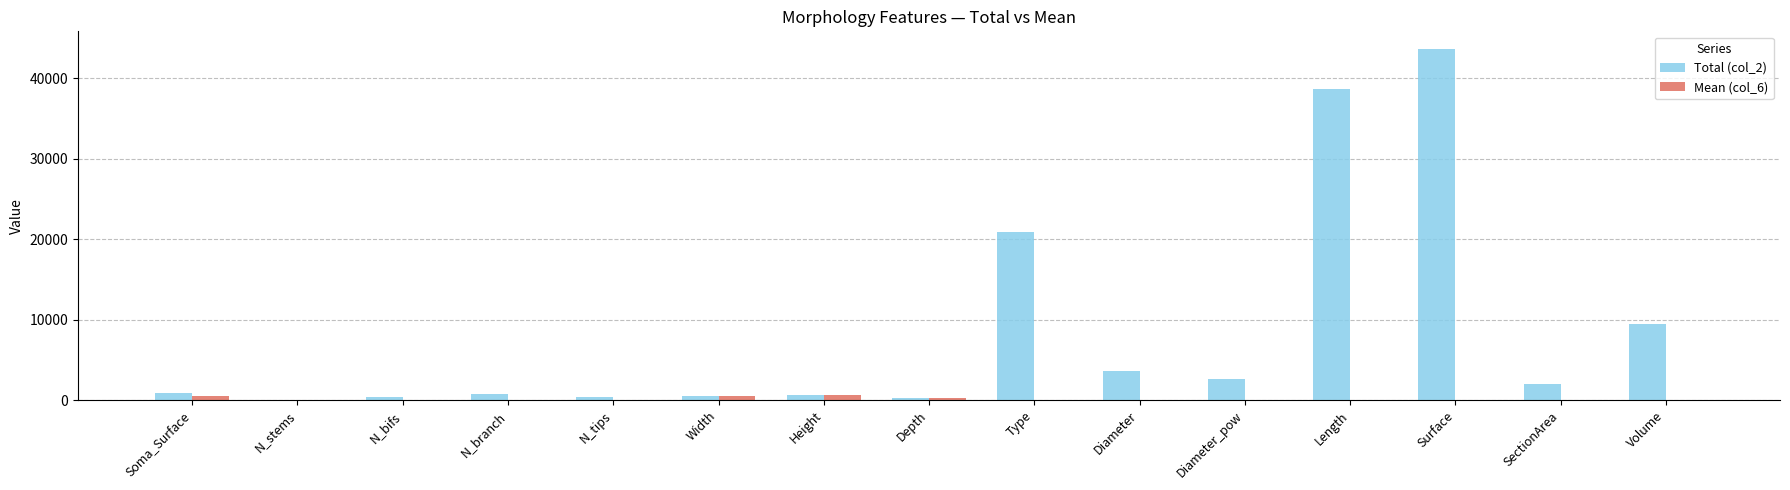

Which series has the largest total across all categories?

Total (col_2)